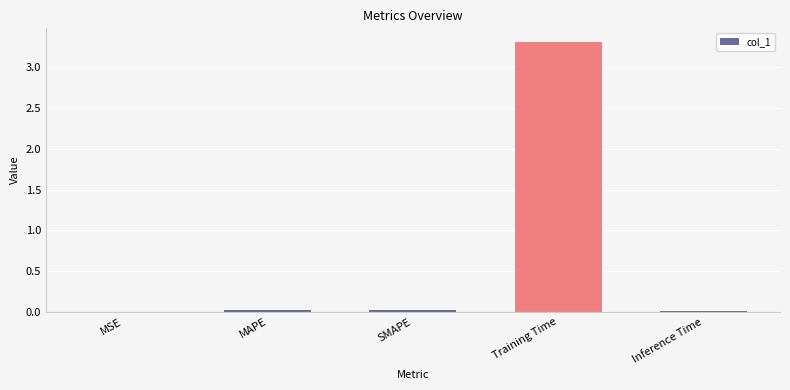

The value at SMAPE is 0.0. True or false?

True